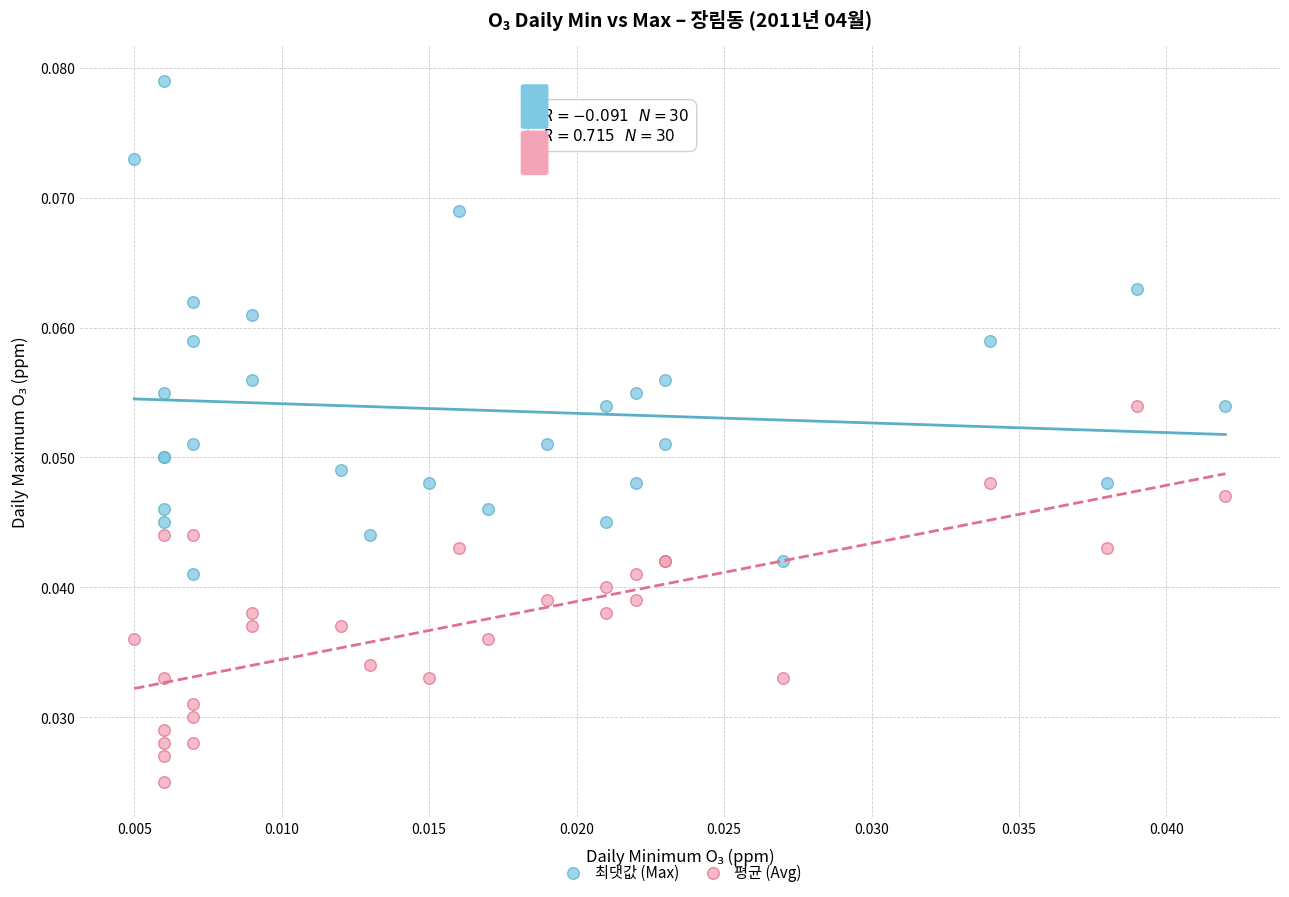

Which series contains the highest Y value?

최댓값 (Max)